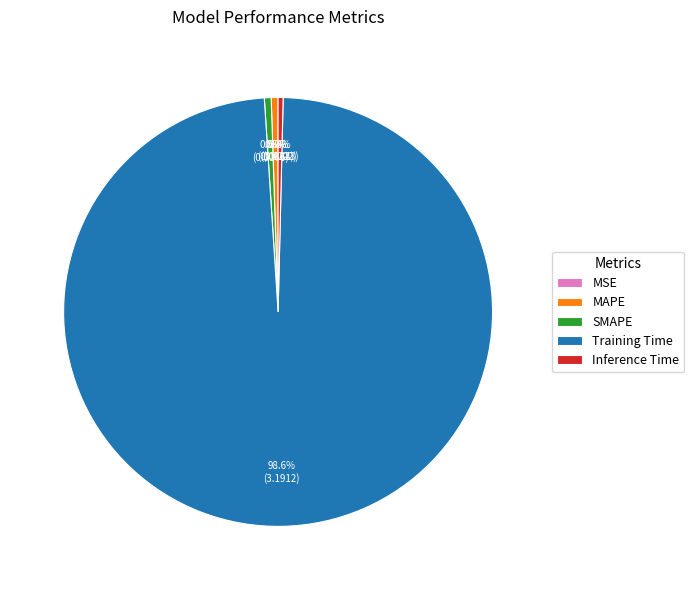

Combined, what portion of the pie is Inference Time and MAPE?

0.9%